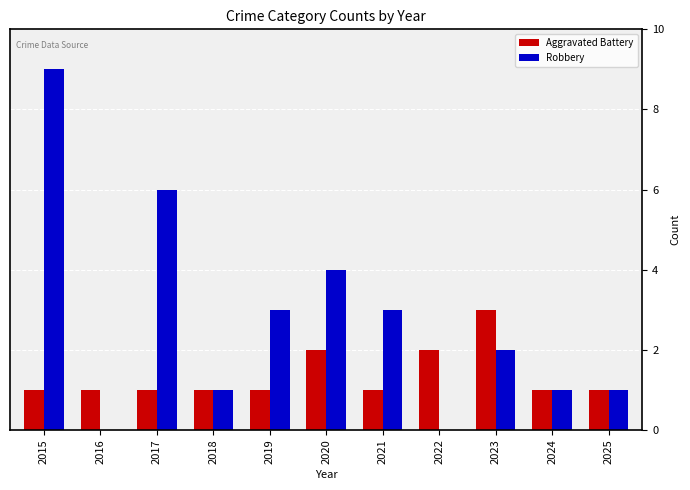

True or false: Aggravated Battery has a value of 2 at 2019.

False